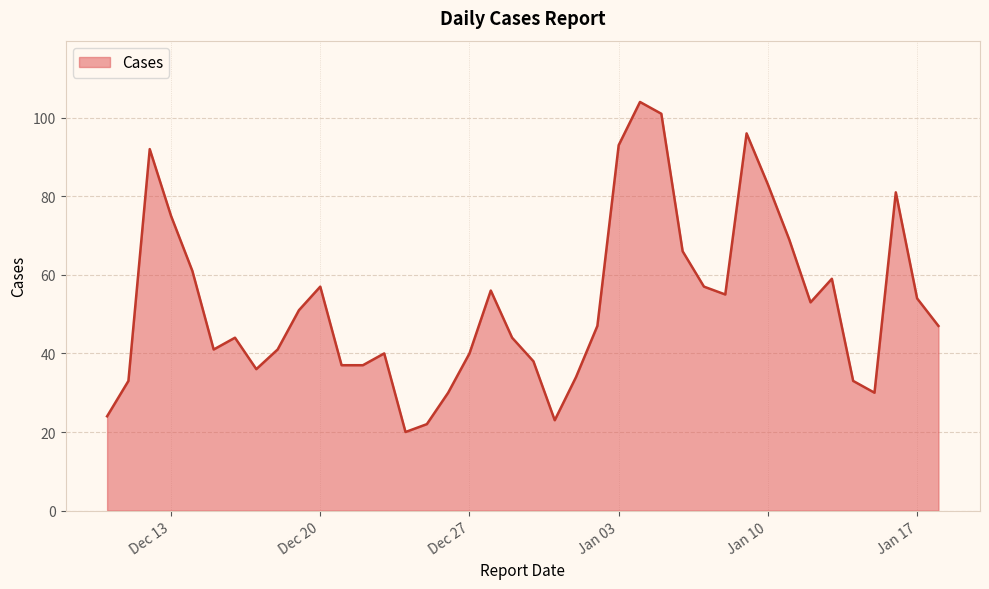

Does the chart have visible grid lines?

Yes